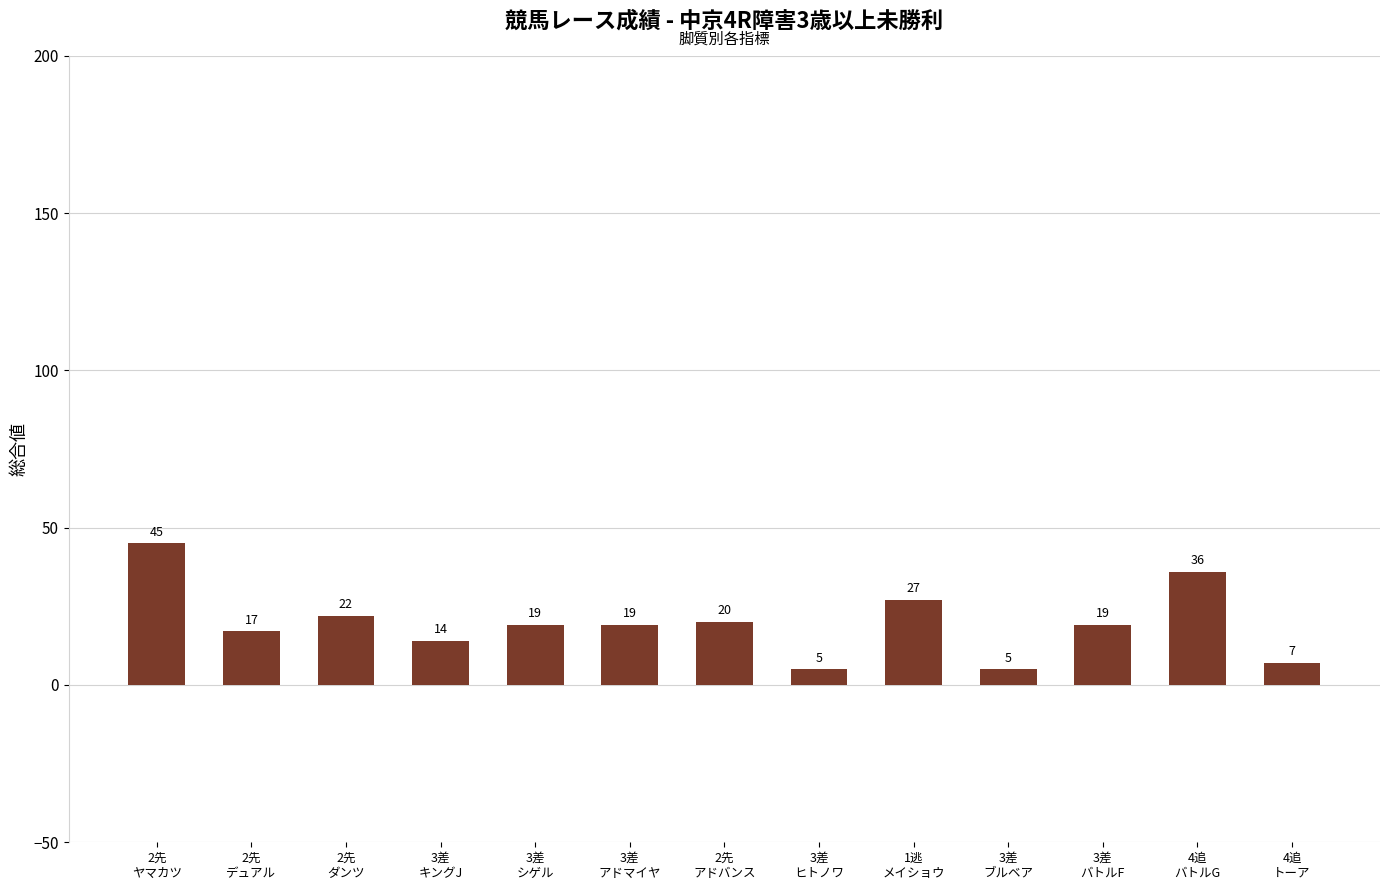

What is the minimum value shown in the chart?

5